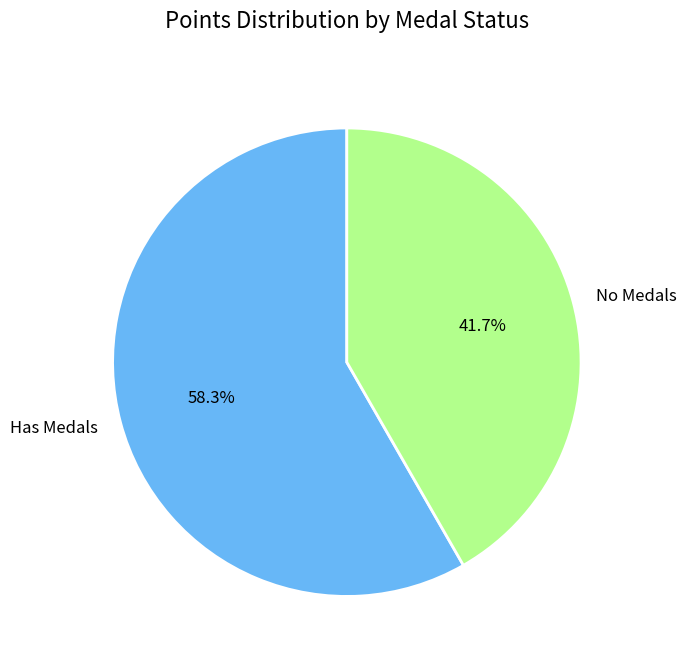

How many slices are in this pie chart?

2